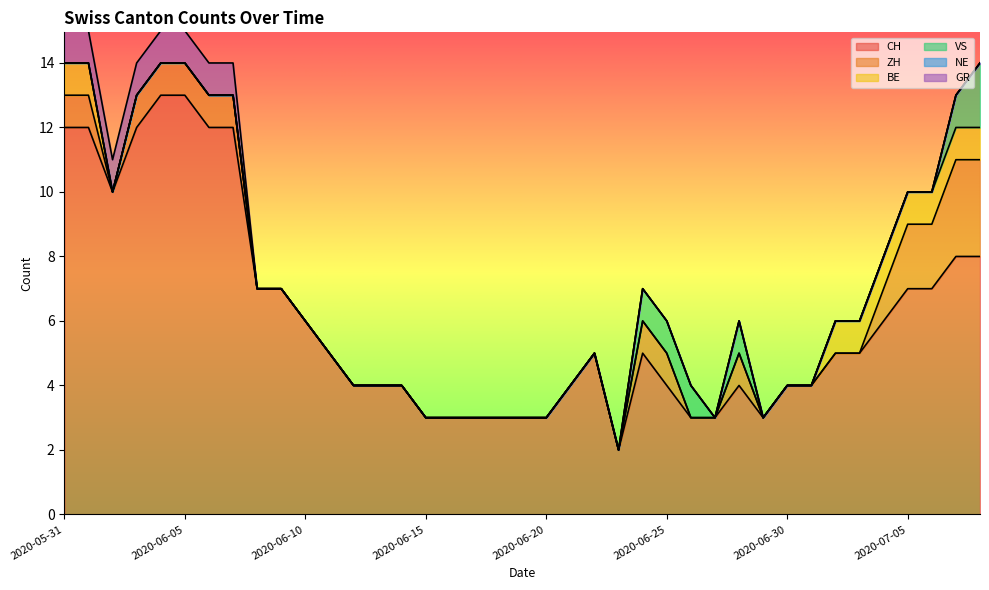

What is the difference between the second highest and second lowest values in the ZH series?

3